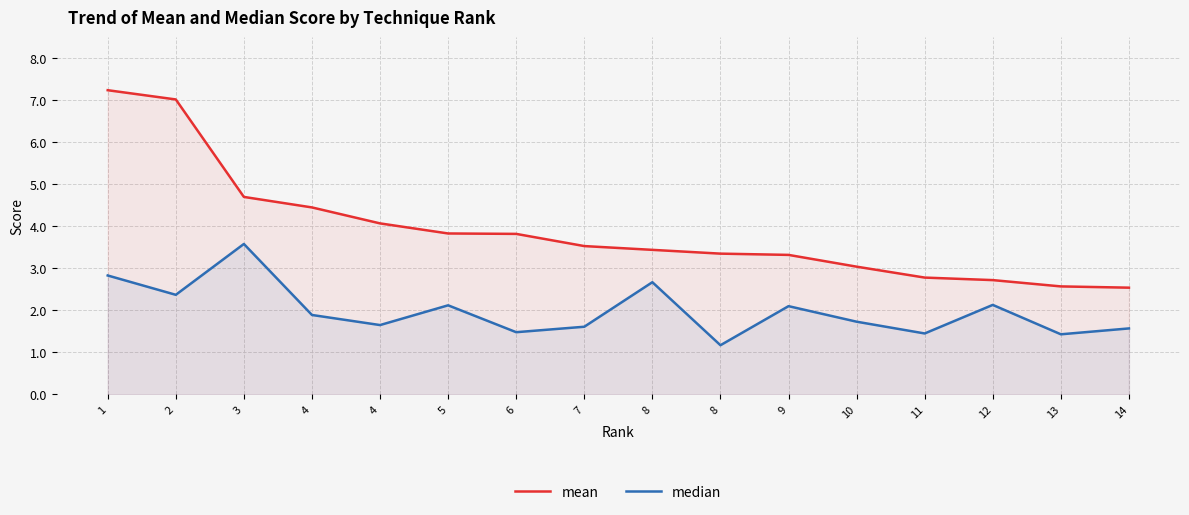

List the series in order of their peak value, highest first.

mean, median